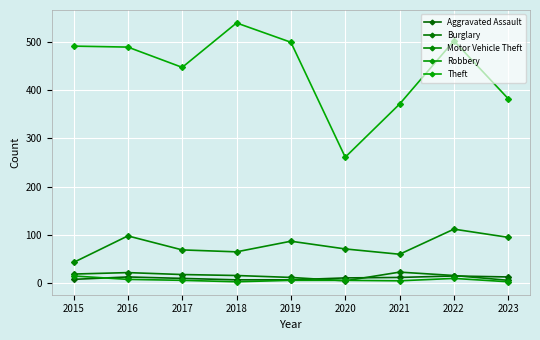

Where is the first local minimum for Burglary?

2020